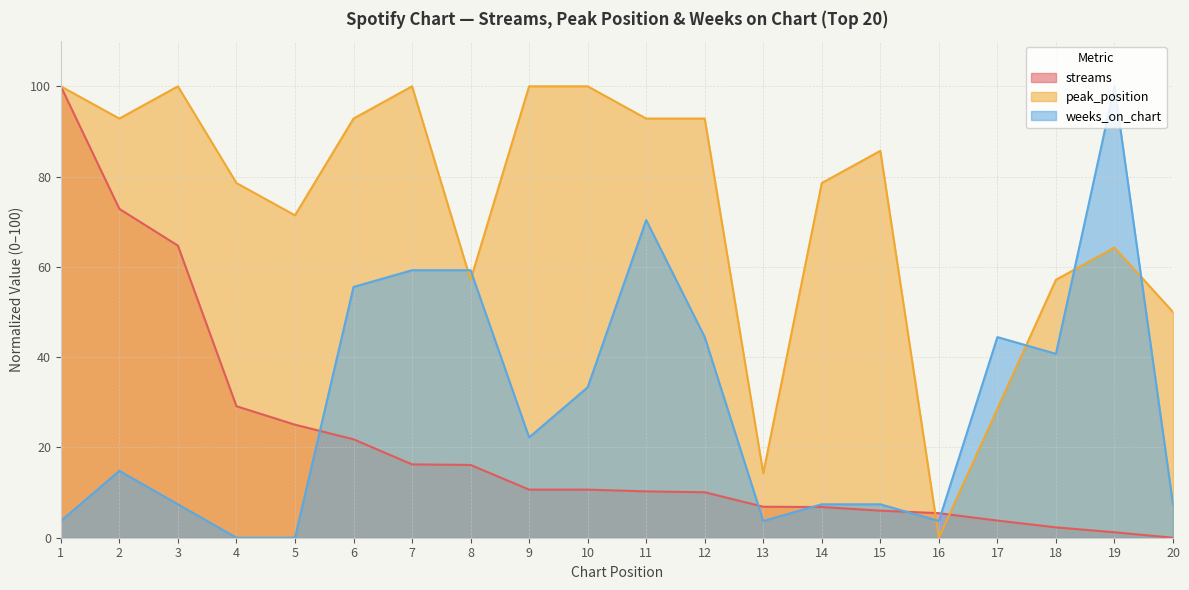

Which category has the lowest value in the streams series?

20